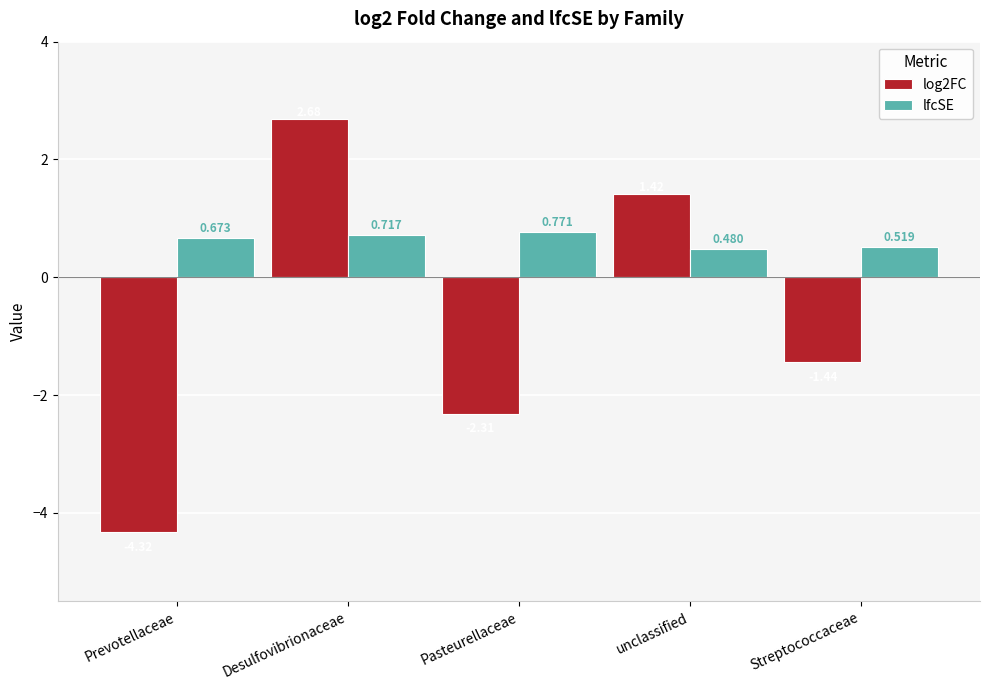

Which category has the highest value in the lfcSE series?

Pasteurellaceae